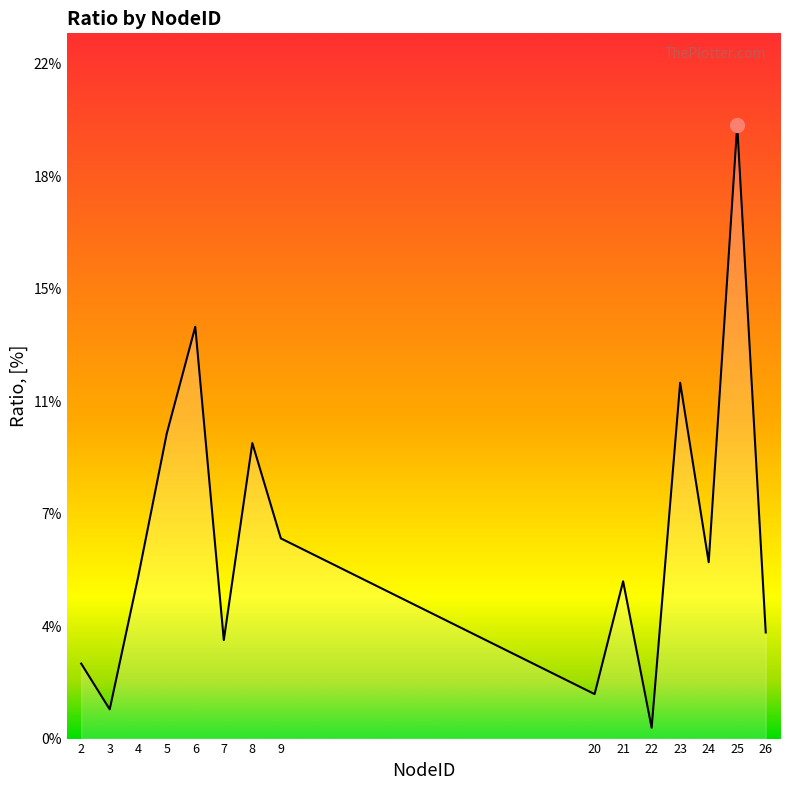

At which category does the chart reach its minimum across all series?

22